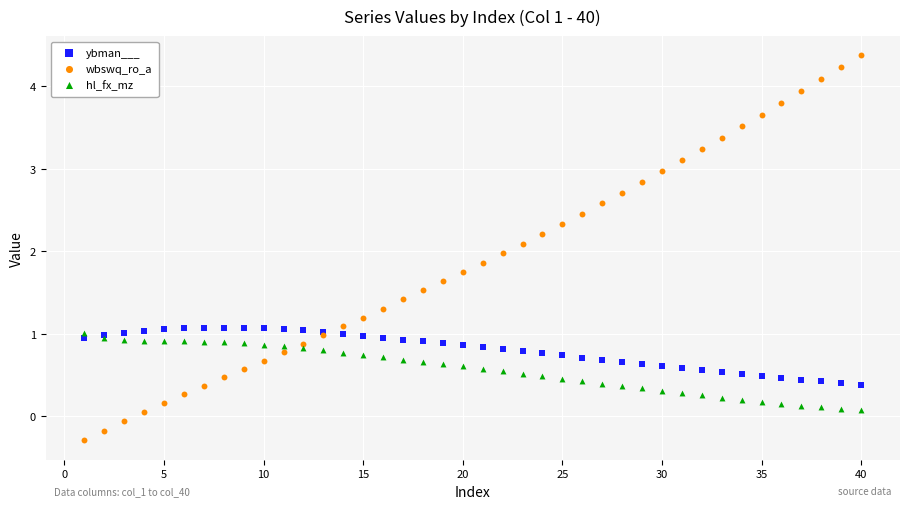

What is the X range (max minus min) for the scatter plot?

39.0